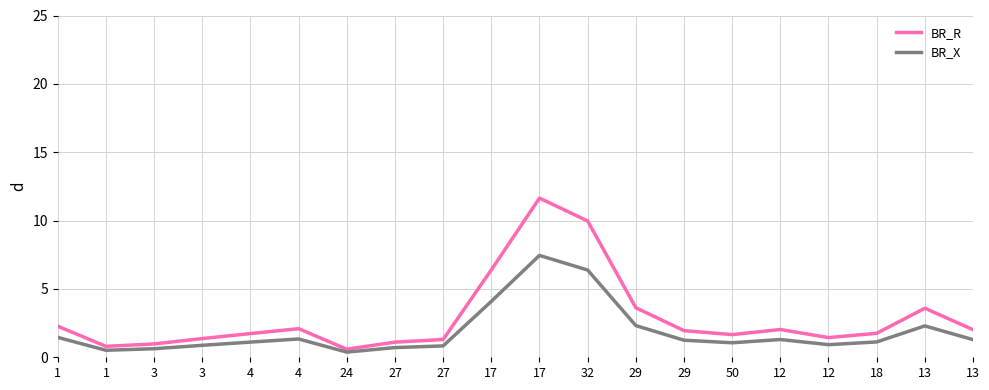

What is the difference between the BR_X values at 50 and 32?

5.3